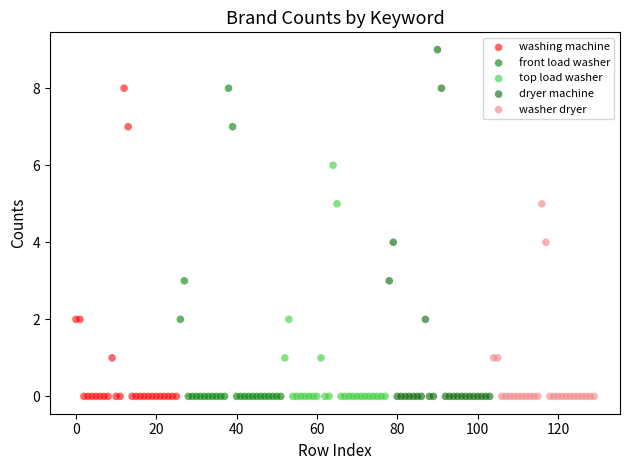

Which series has the widest spread of Y values?

dryer machine